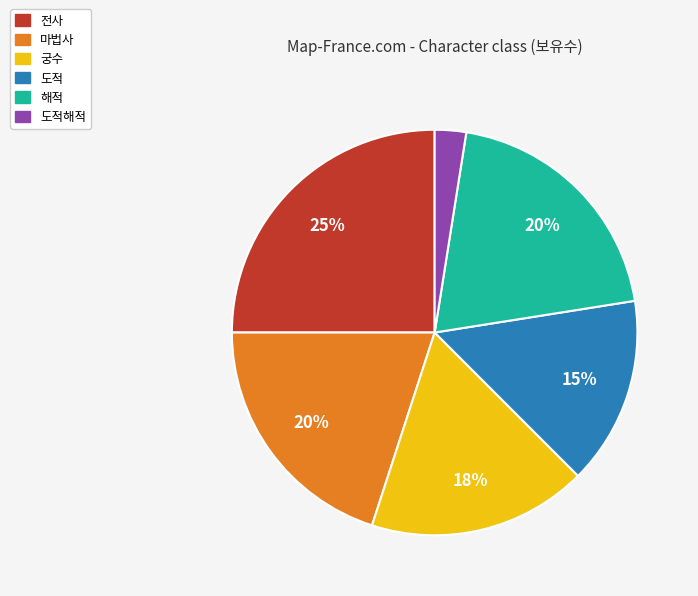

To the nearest percent, what is the average slice percentage?

17%